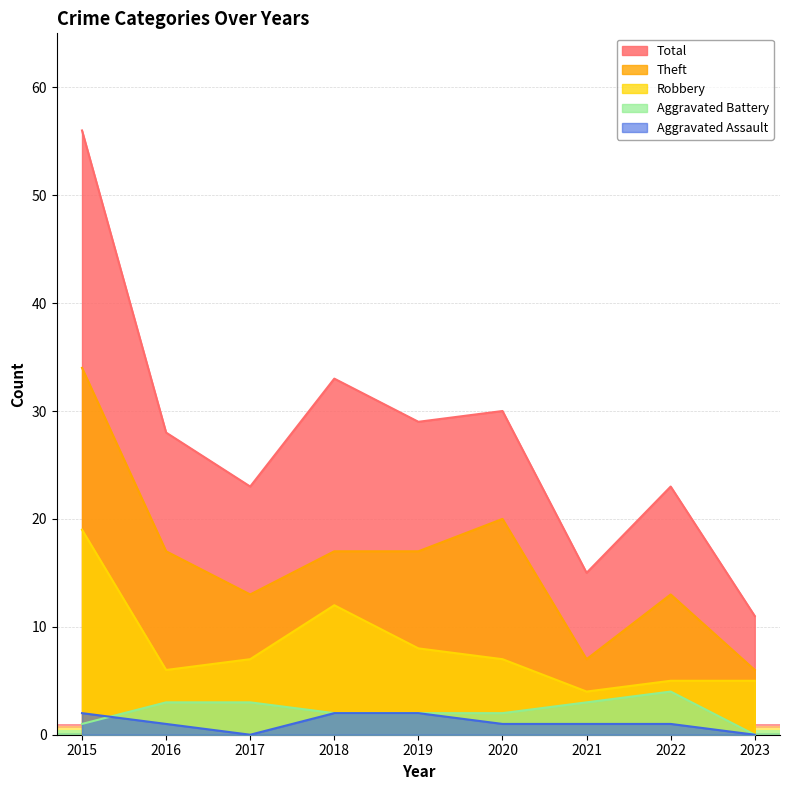

What is the sum of all Robbery values?

73